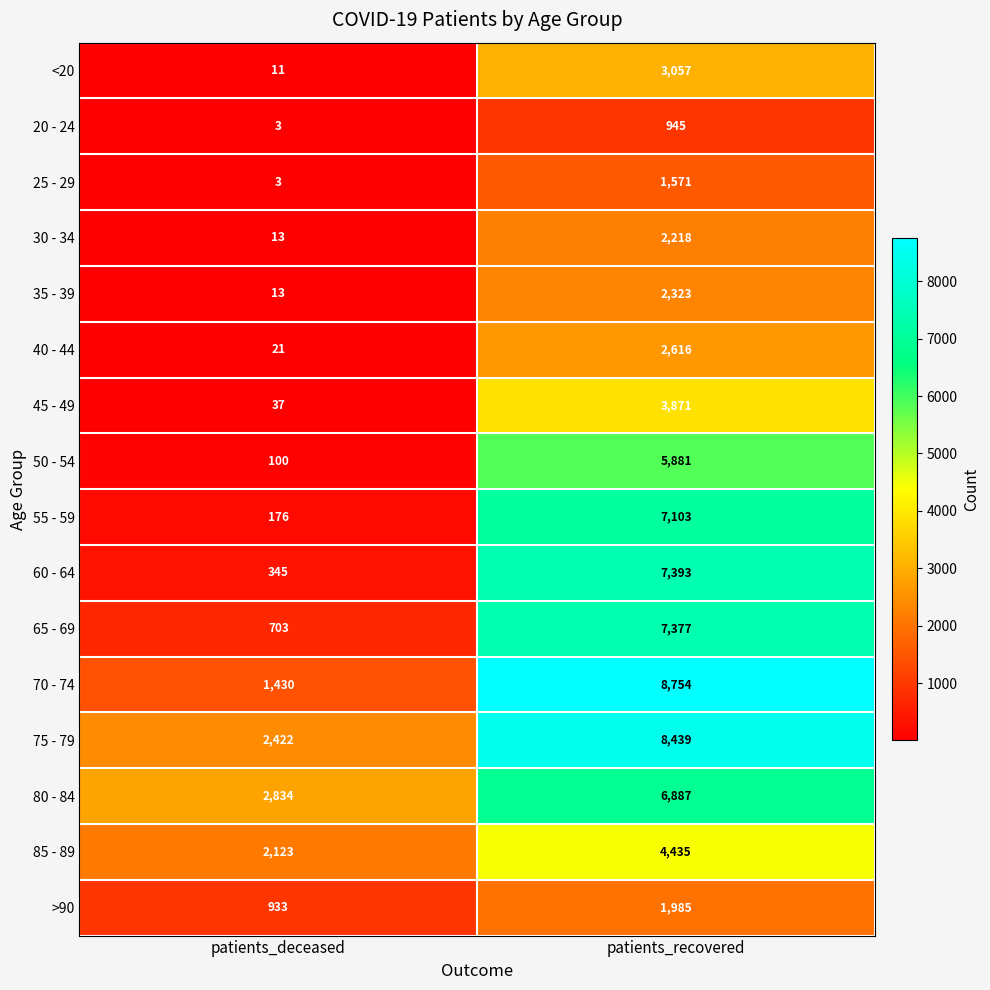

What is the greatest value displayed?

8754